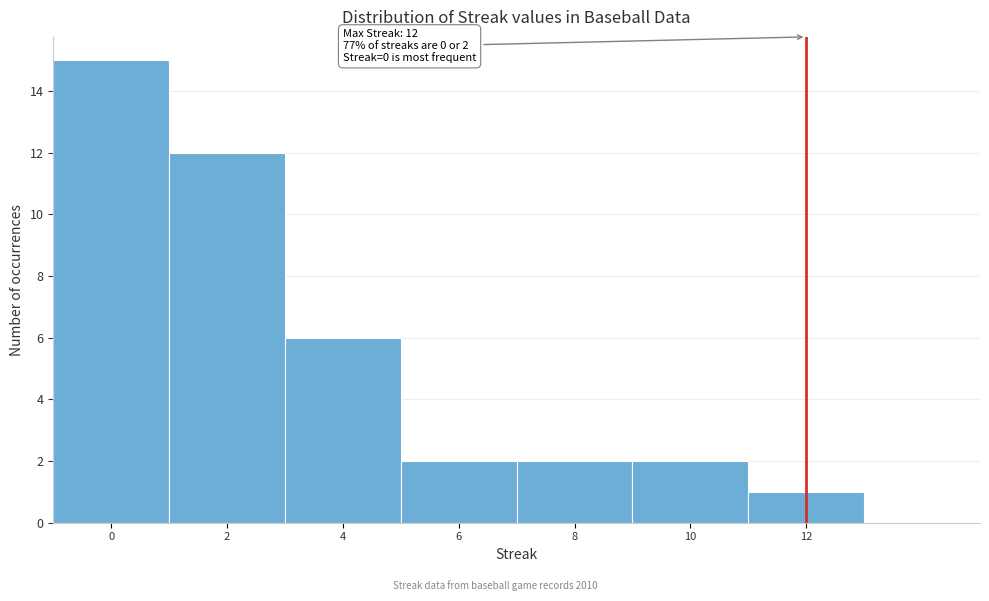

Over which range of the x-axis is the bar tallest?

-1 to 1